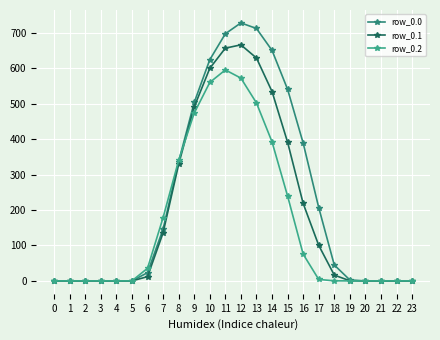

How many lines are shown in the chart?

3